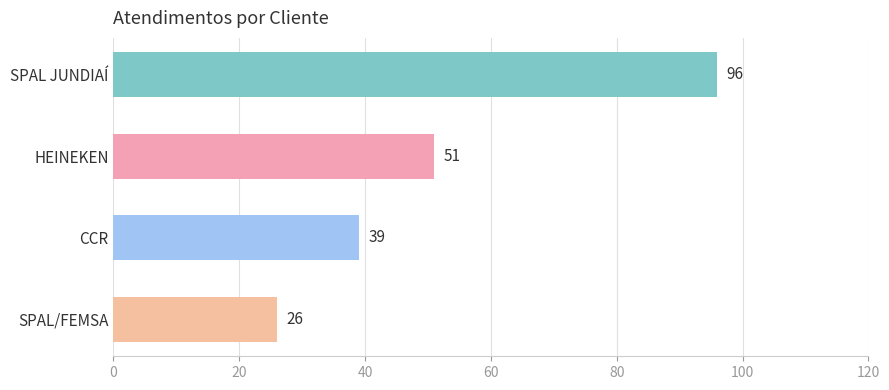

What is the sum of all values?

212